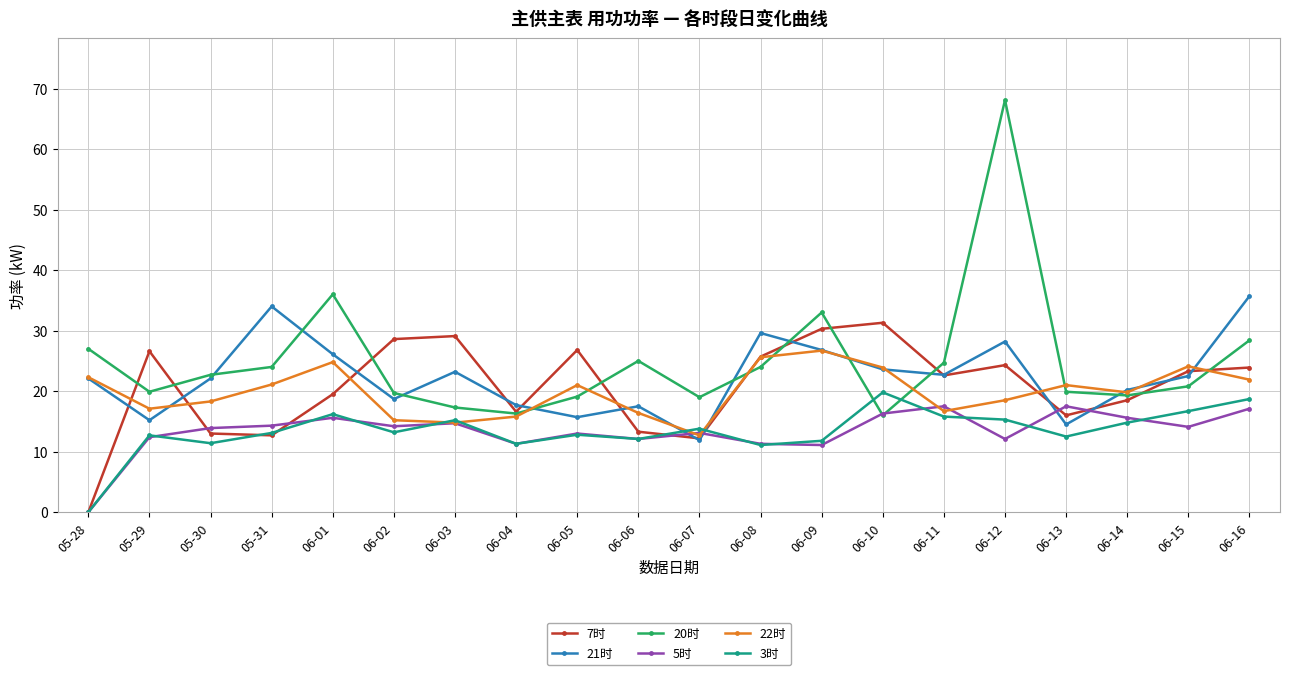

What is the difference between the maximum and second lowest values in the 22时 series?

11.9